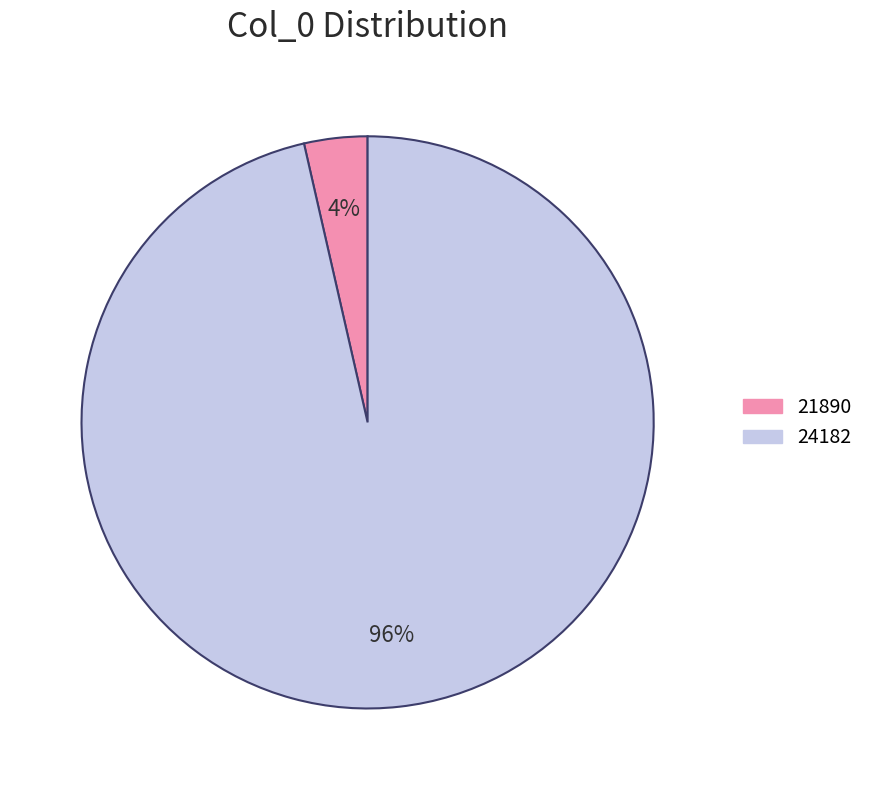

Combined, do 24182 and 21890 account for over 50%?

Yes